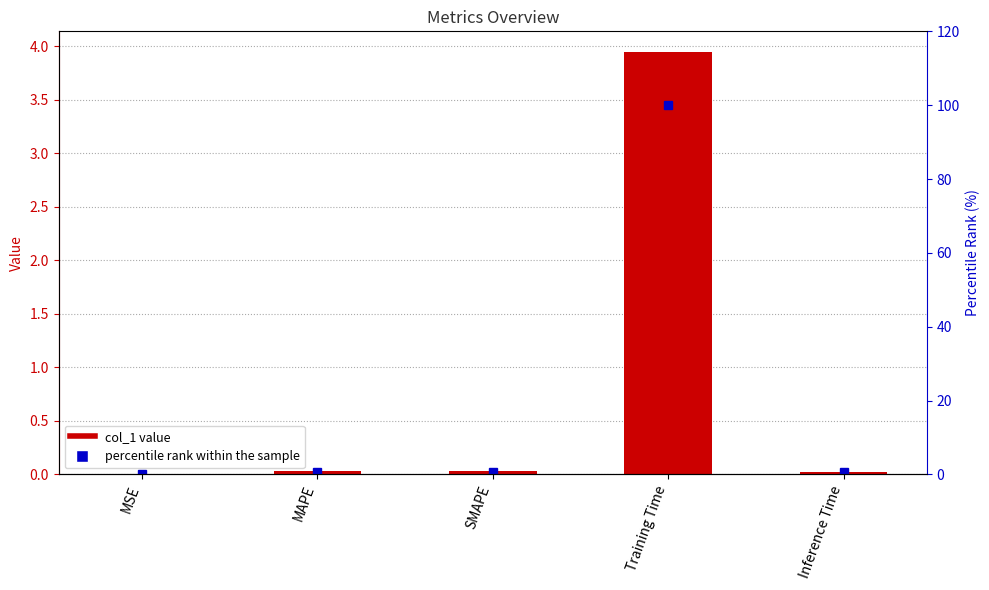

What is the label of the 4th bar from the right?

MAPE